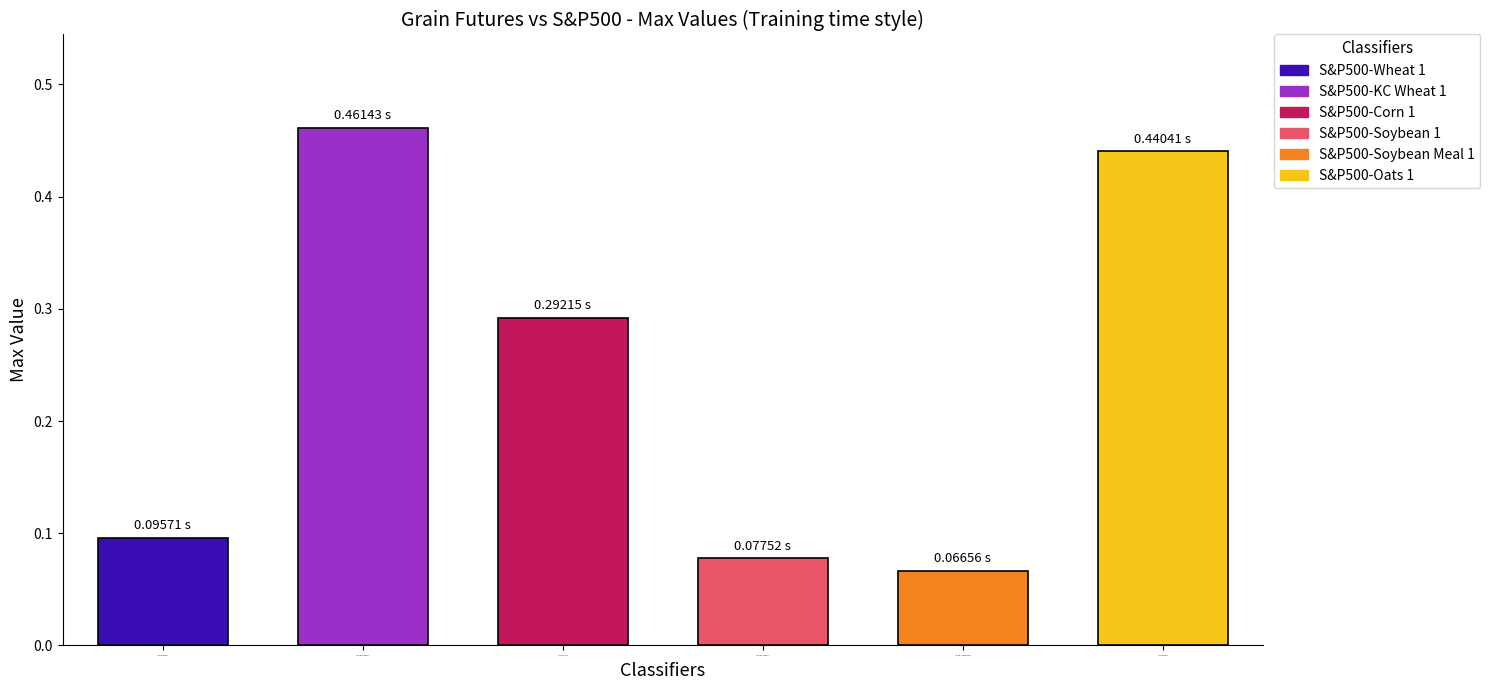

What is the approximate value at S&P500-Soybean Meal 1?

0.1